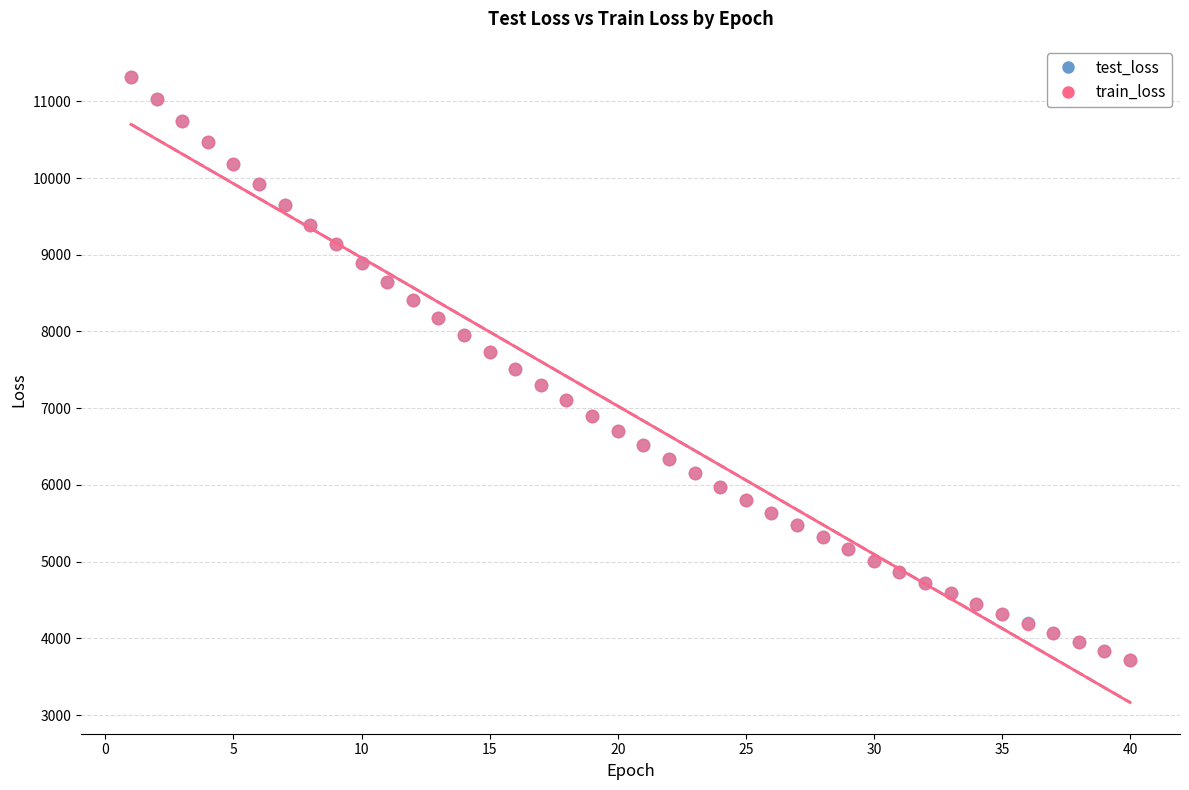

What are all the series names shown in the legend?

test_loss, train_loss